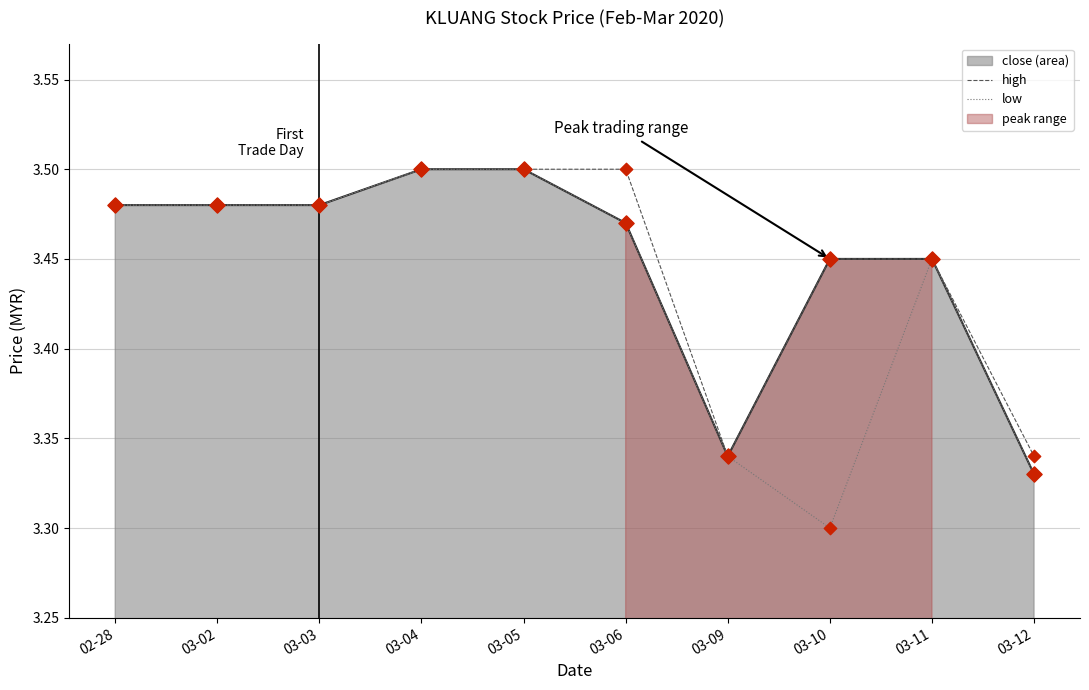

Which series has the largest Y range (max minus min)?

low